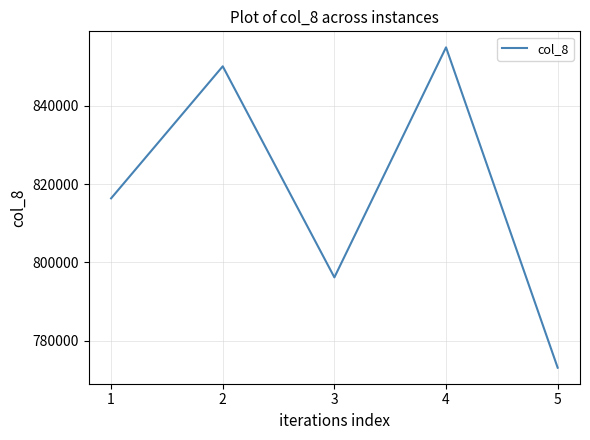

How many interior local peaks (higher than both neighbors) does the data have?

2